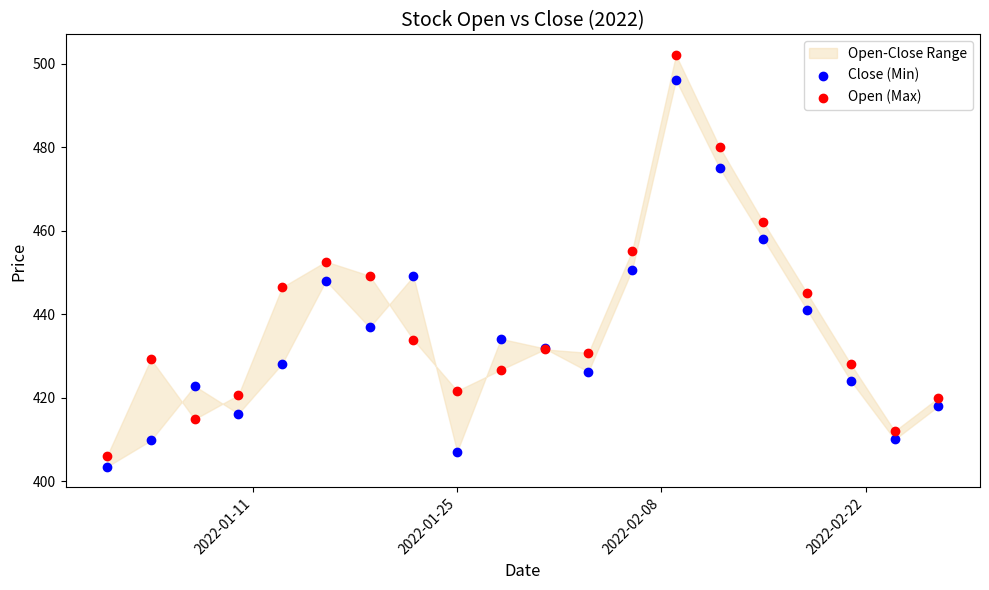

Which series reaches the maximum Y coordinate?

Open (Max)